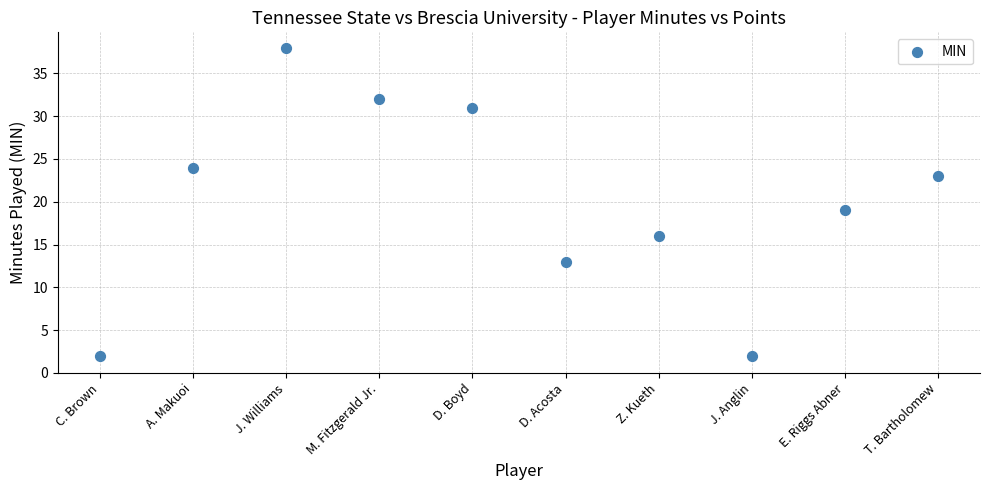

What is the range of Y values (max minus min)?

36